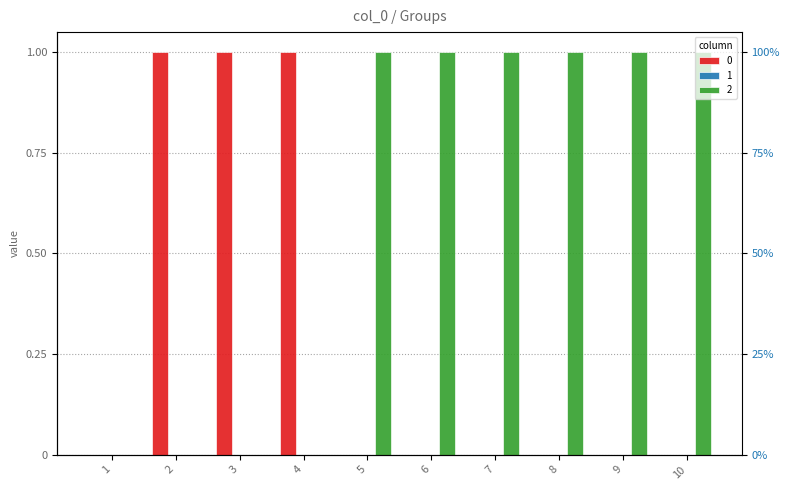

How many categories are shown in the chart?

10